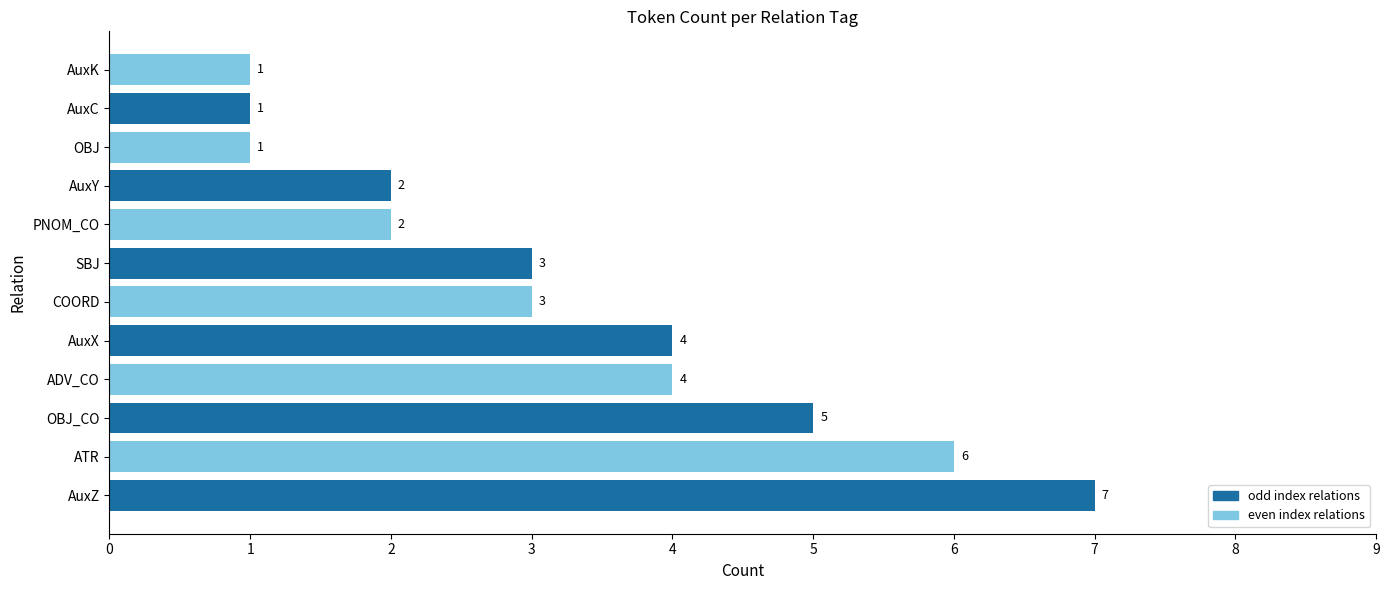

What is the change in value from AuxX to AuxK?

-3